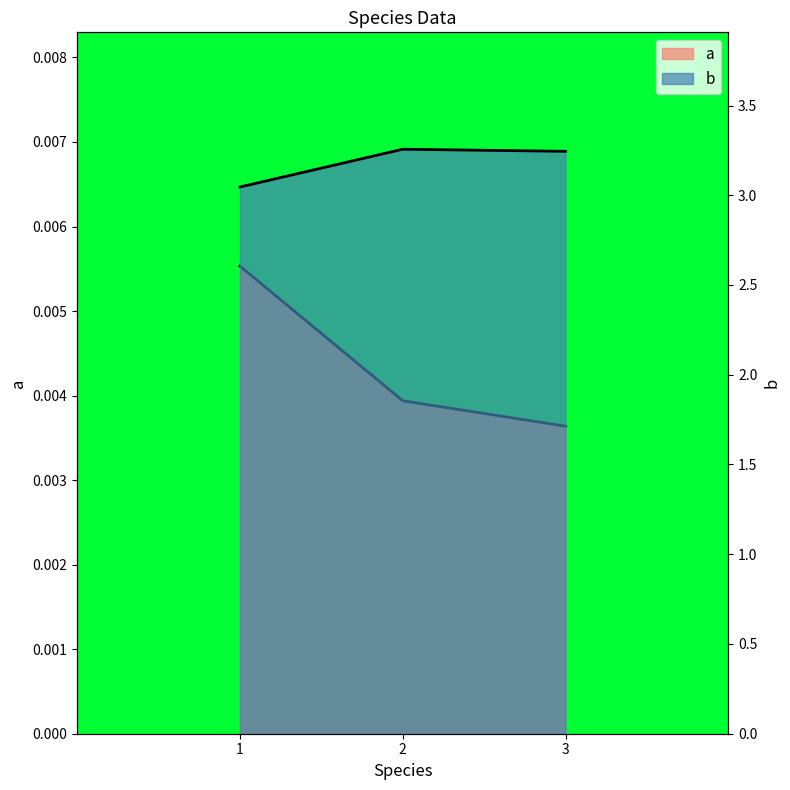

What is the spread (max minus min) of values at 1?

3.0